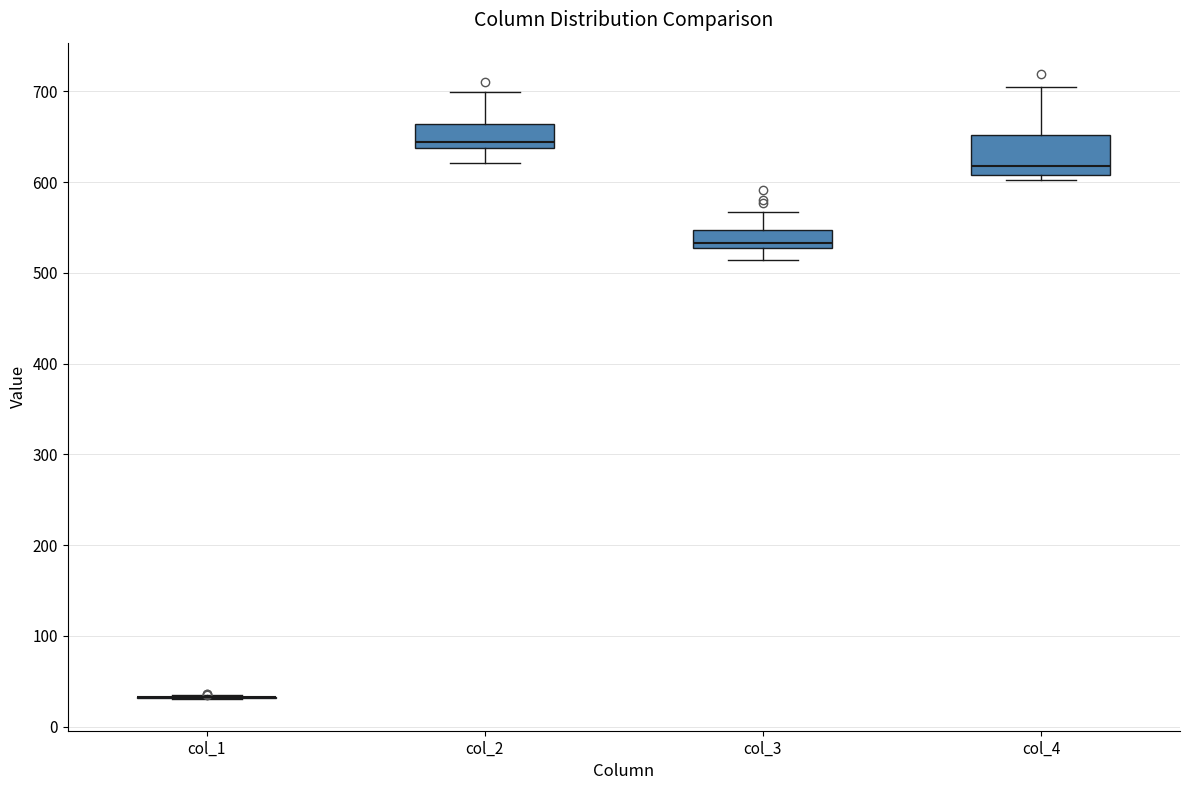

Reading left to right, transcribe this box plot: for each box, give where its median line is, the range the box spans, and where its two whiskers end, as read against the y-axis. The values are not printed on the chart, so give them approximately, as read against the axis.

col_1: box collapsed to a line at 30, whiskers 30 to 30
col_2: median 640 (just above the box's lower edge), box 640 to 660, whiskers 620 to 700
col_3: median 530 (just above the box's lower edge), box 530 to 550, whiskers 510 to 570
col_4: median 620, box 610 to 650, whiskers 600 to 700